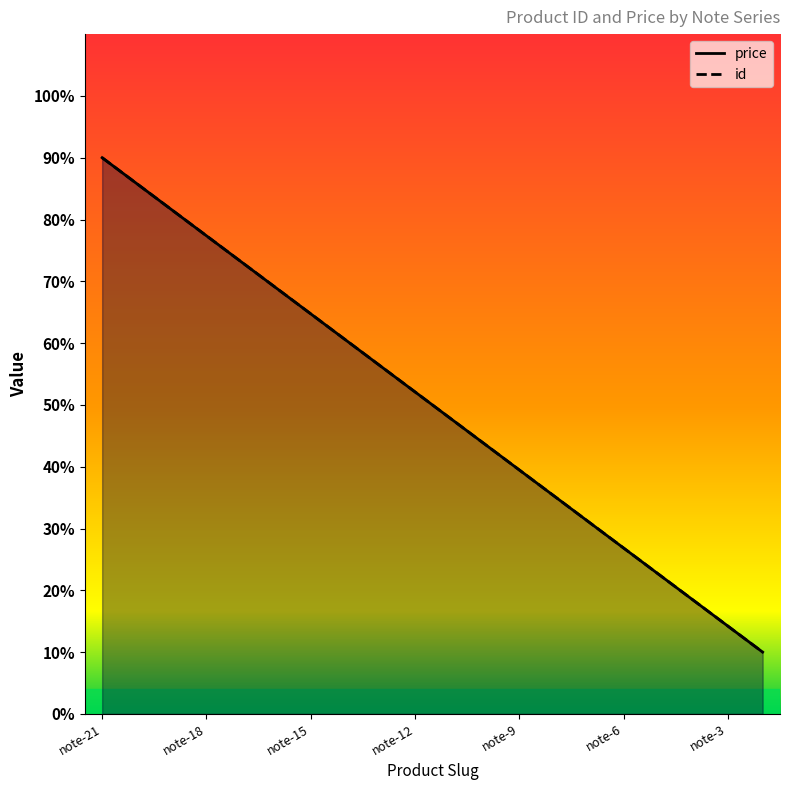

True or false: id and price intersect in this chart.

False